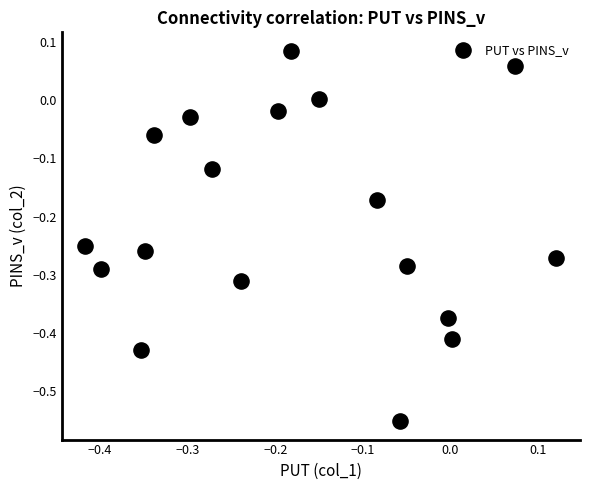

What is the range of X values (max minus min)?

0.5